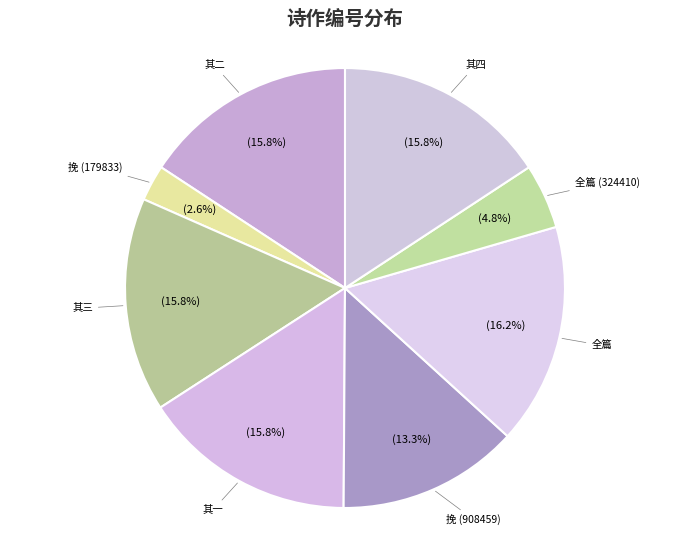

What is the smallest slice in the pie chart?

挽 (179833)